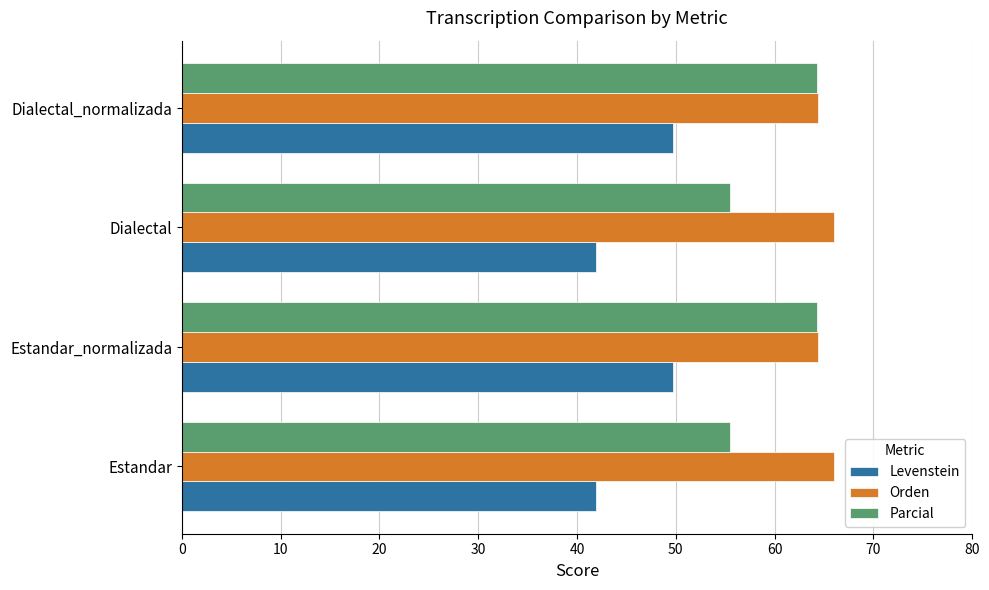

What is the total value across all series at Dialectal_normalizada?

178.4